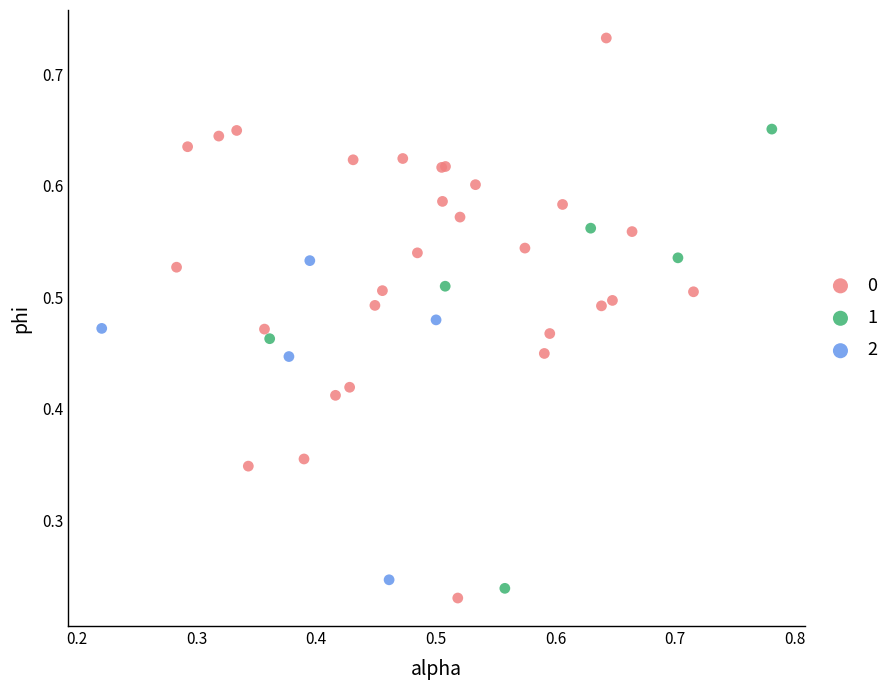

Which series has the widest spread of Y values?

0